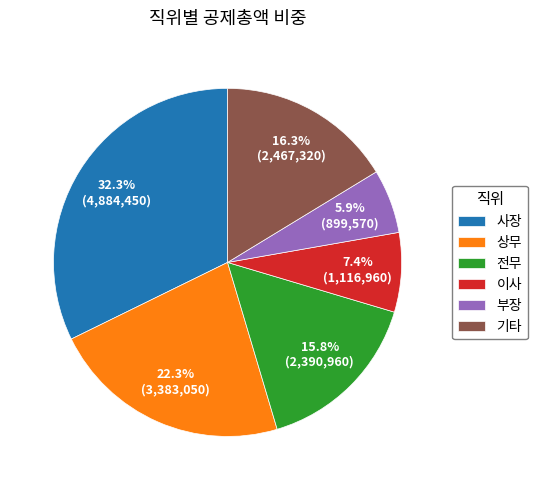

What is the ratio of the value at 기타 to the value at 상무?

0.7